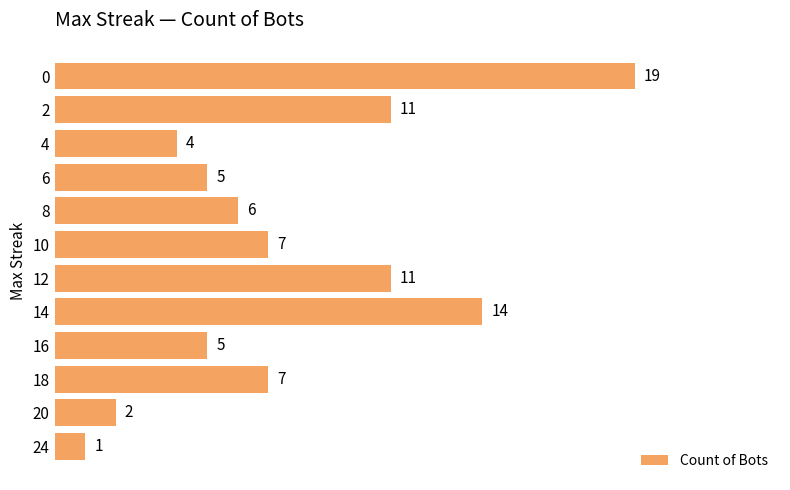

What is the approximate value at 0, to the nearest 5?

20